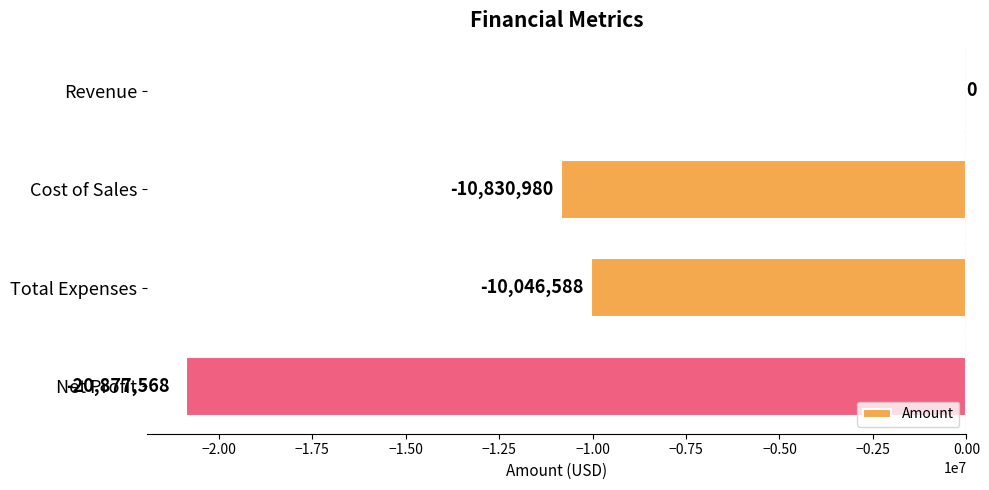

Reading top to bottom, transcribe all the data shown in this chart.

Revenue=0	Cost of Sales=-10830980	Total Expenses=-10046588	Net Profit=-20877568